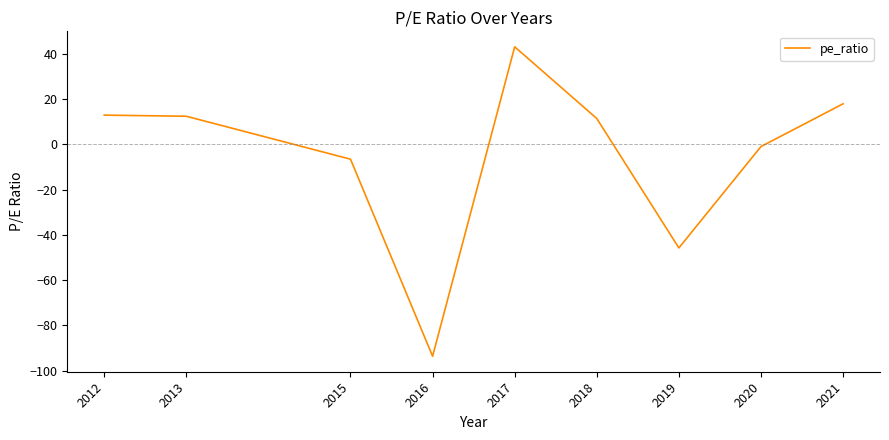

What is the difference between the values at 2021 and 2016?

111.6